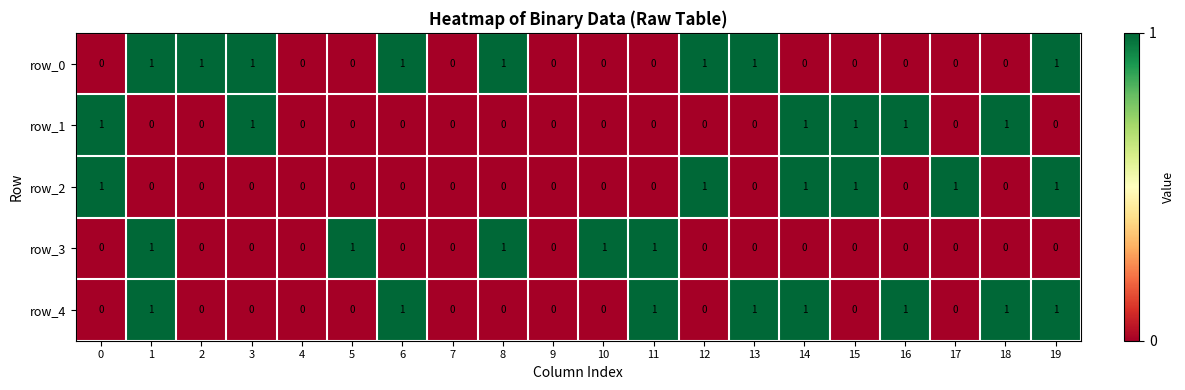

How many values in row_3 are above zero?

5